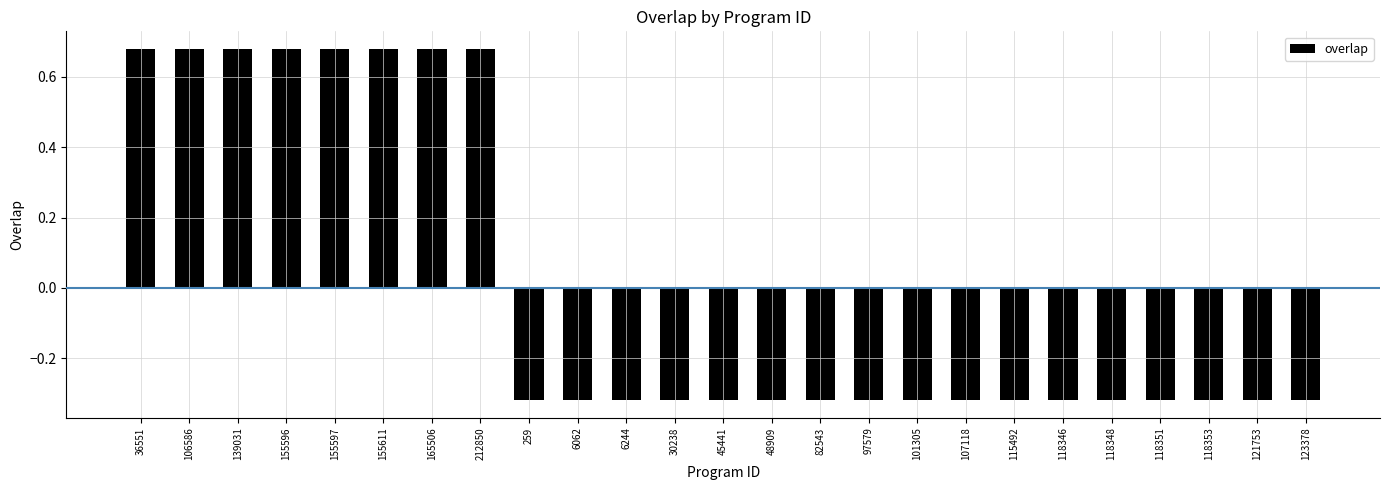

What is the label of the 9th bar from the left?

259